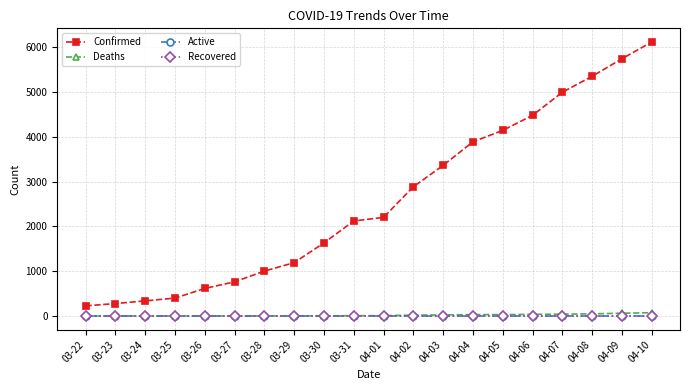

Which series has the largest total across all categories?

Confirmed